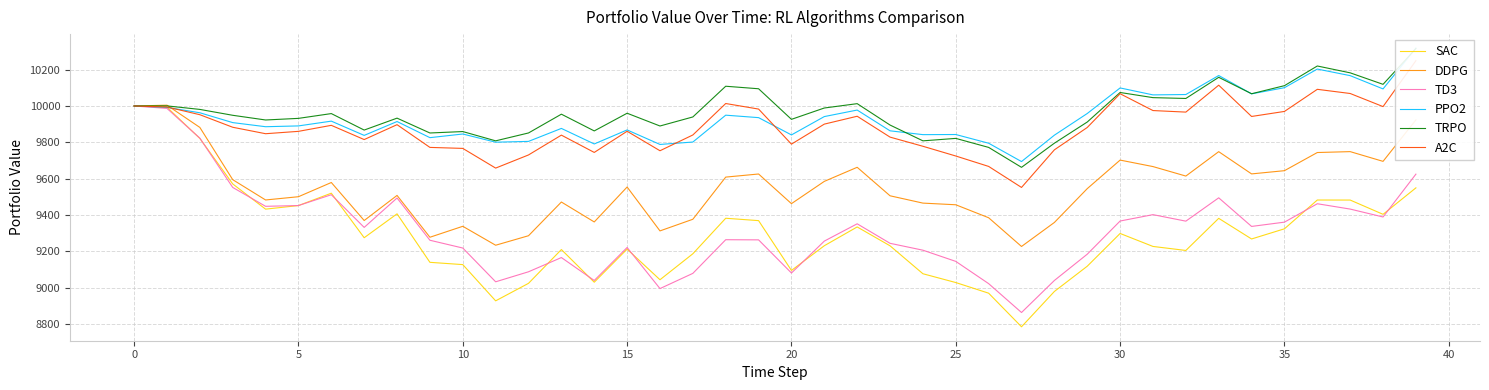

True or false: SAC and DDPG cross at least once.

False